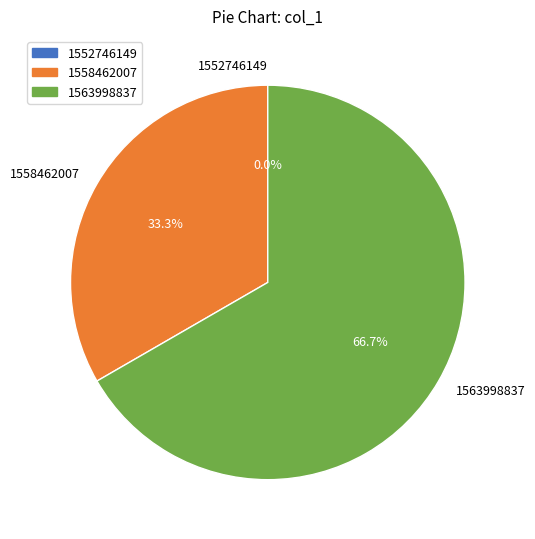

Rank the categories by value from highest to lowest.

1563998837, 1558462007, 1552746149